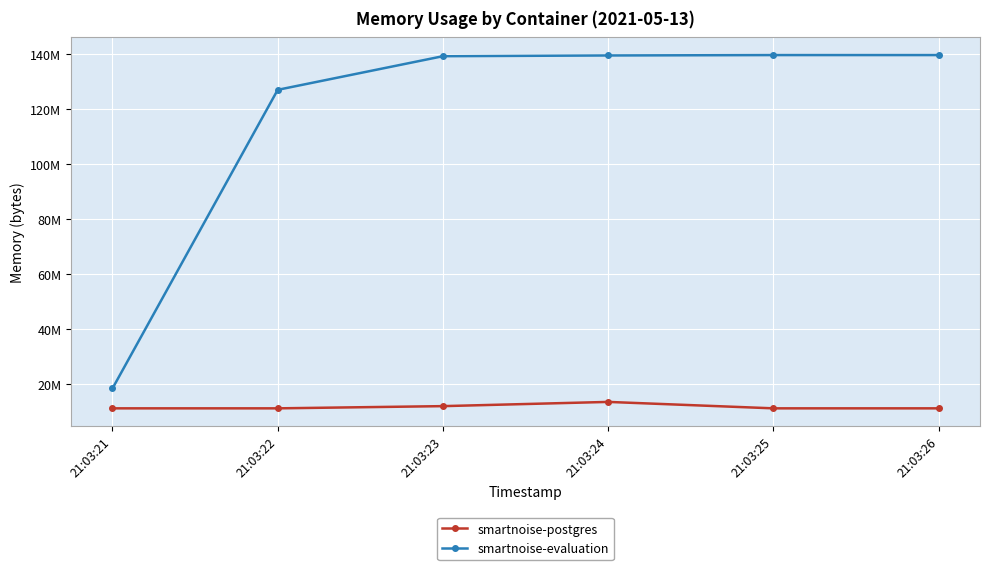

What is the value of the smartnoise-evaluation point at the 2nd from the left?

127094784